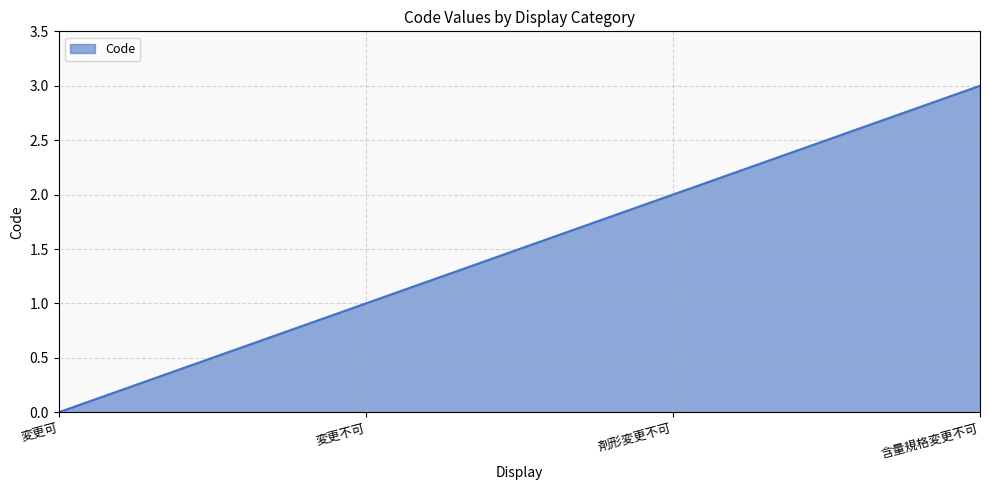

The value at 剤形変更不可 is 1. True or false?

False